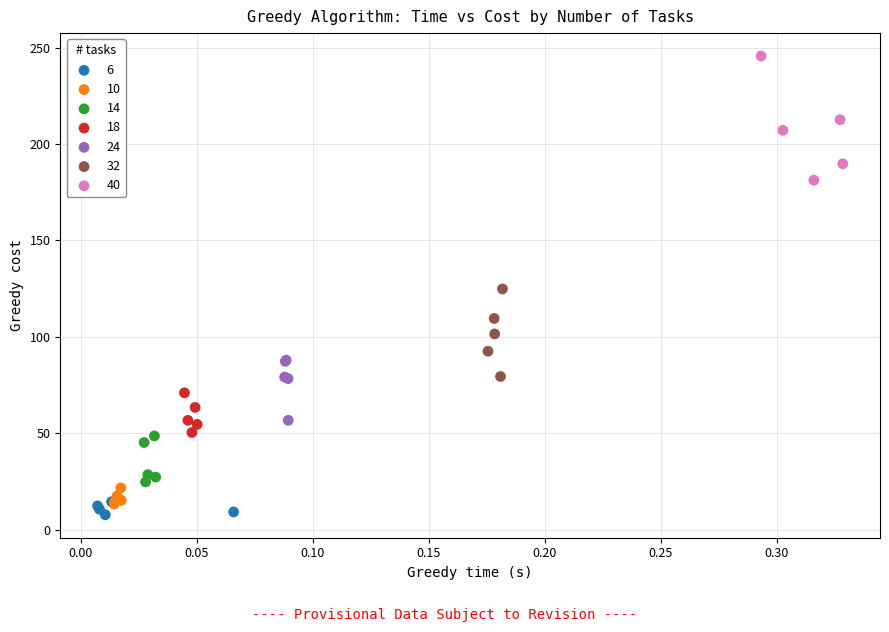

What are all the series names shown in the legend?

6, 10, 14, 18, 24, 32, 40